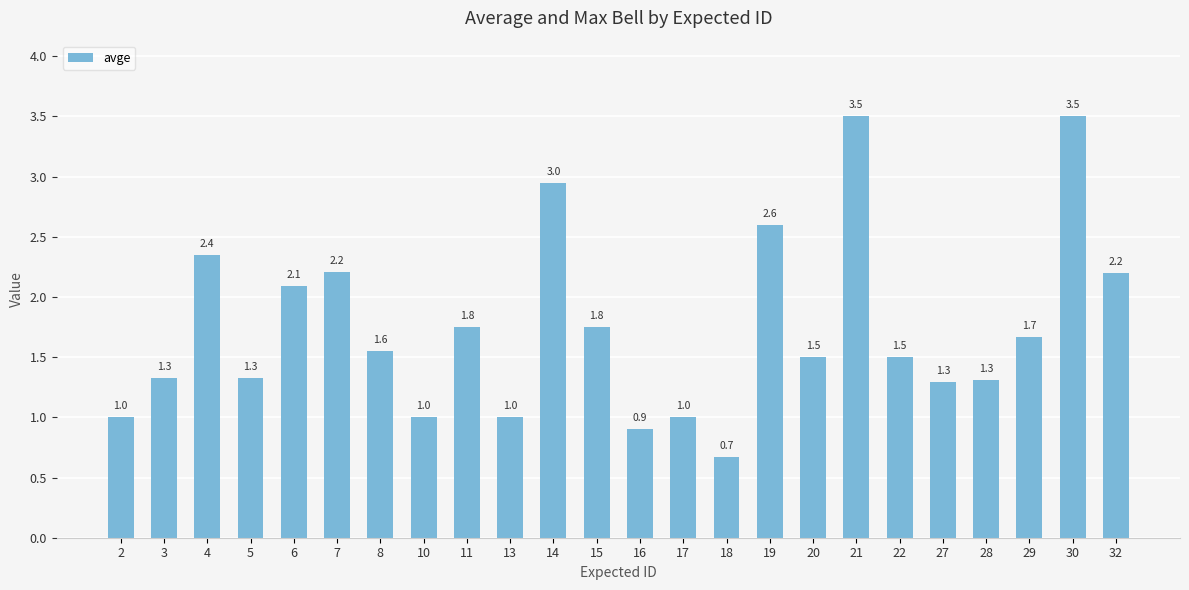

Which label corresponds to the smallest value in the chart?

18